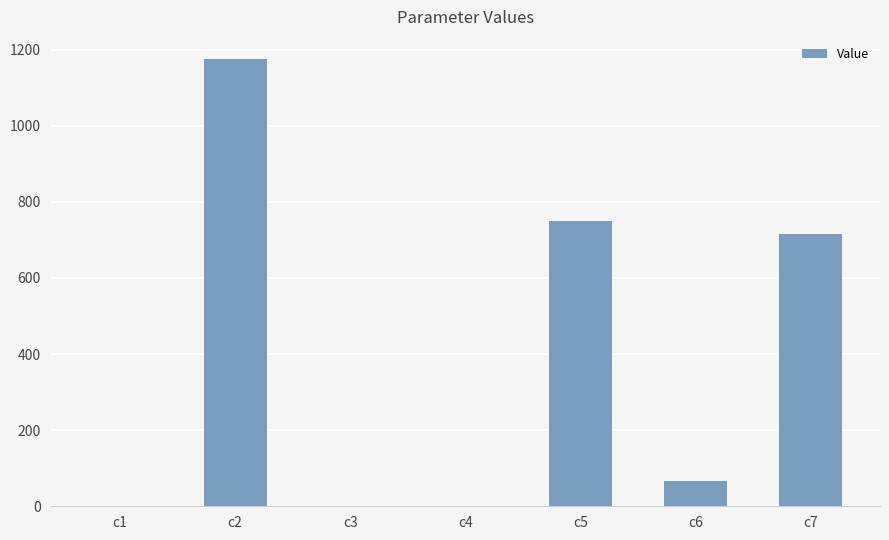

What is the ratio of the value at c7 to the value at c6?

10.8